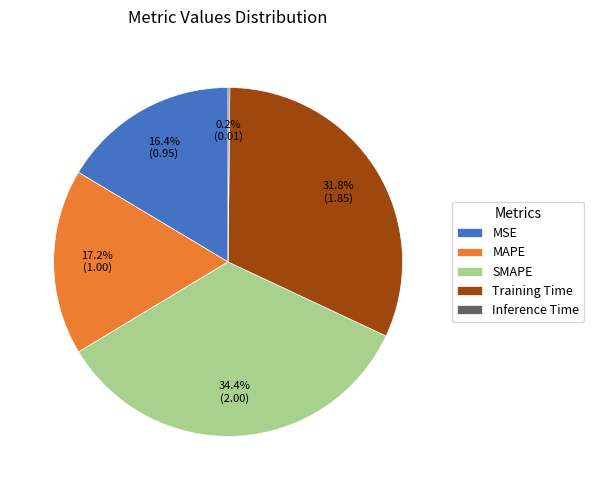

What is the total percentage of MAPE and SMAPE?

51.6%